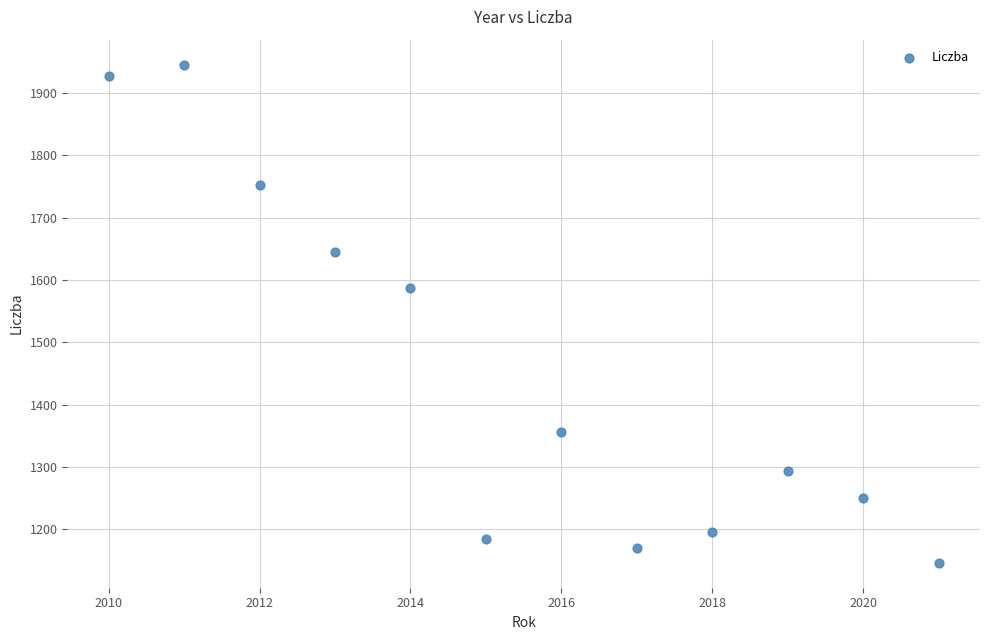

What is the average Y value?

1454.2